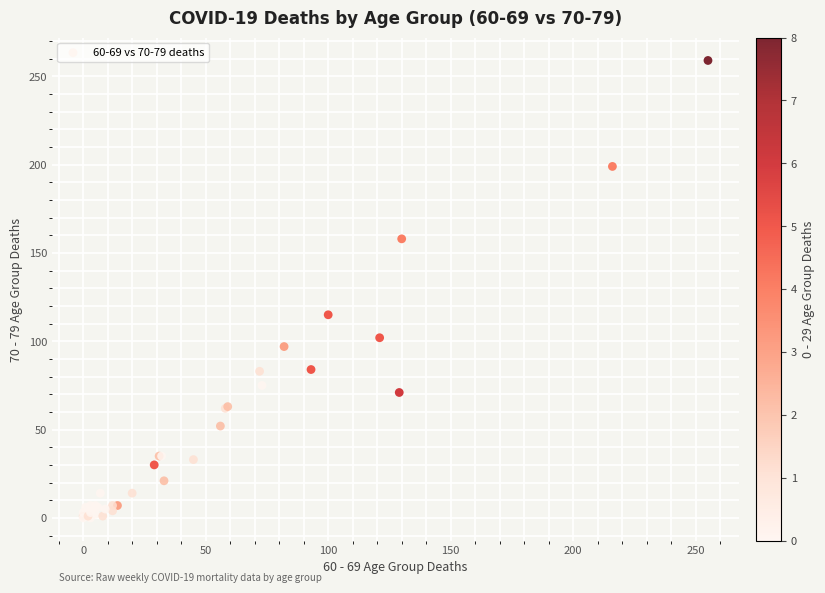

What Y value in the scatter plot is closest to 129?

115